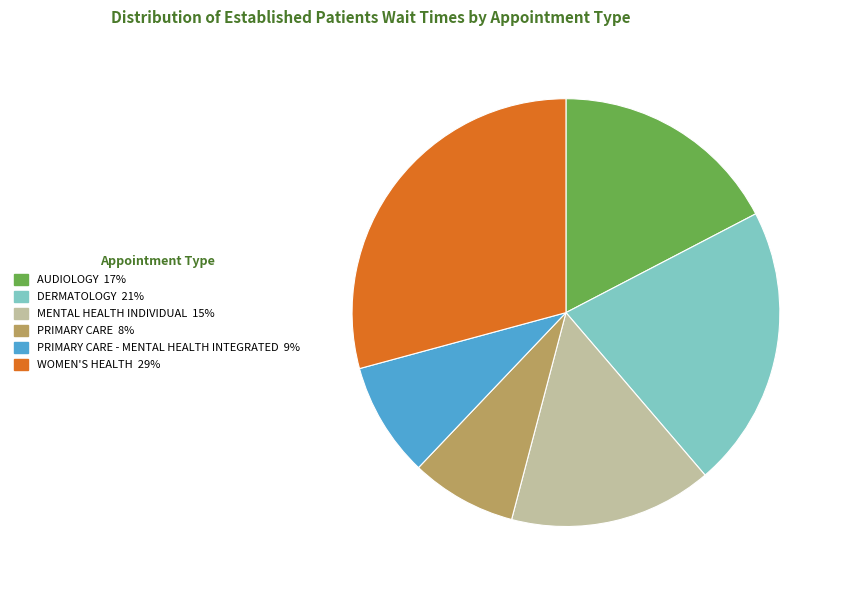

Does any single category account for the majority?

No